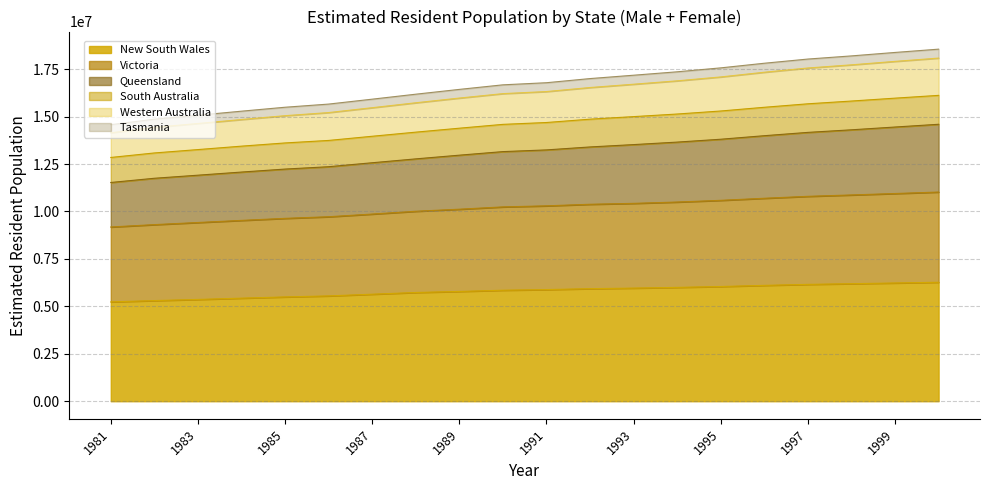

List the labels in order of Victoria value, smallest first.

1981, 1982, 1983, 1984, 1985, 1986, 1987, 1988, 1989, 1990, 1991, 1992, 1993, 1994, 1995, 1996, 1997, 1998, 1999, 2000